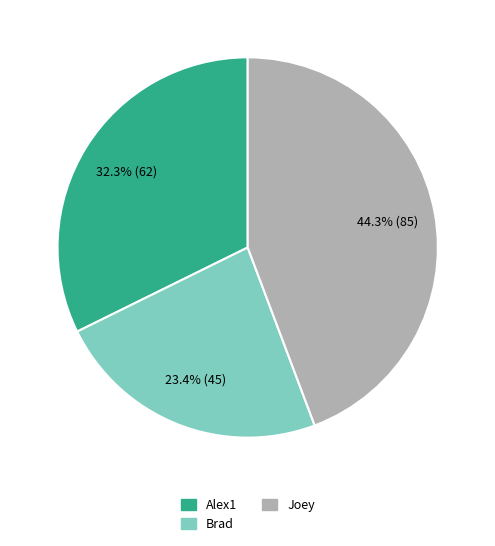

To the nearest percent, what is the combined percentage of Alex1 and Joey?

77%